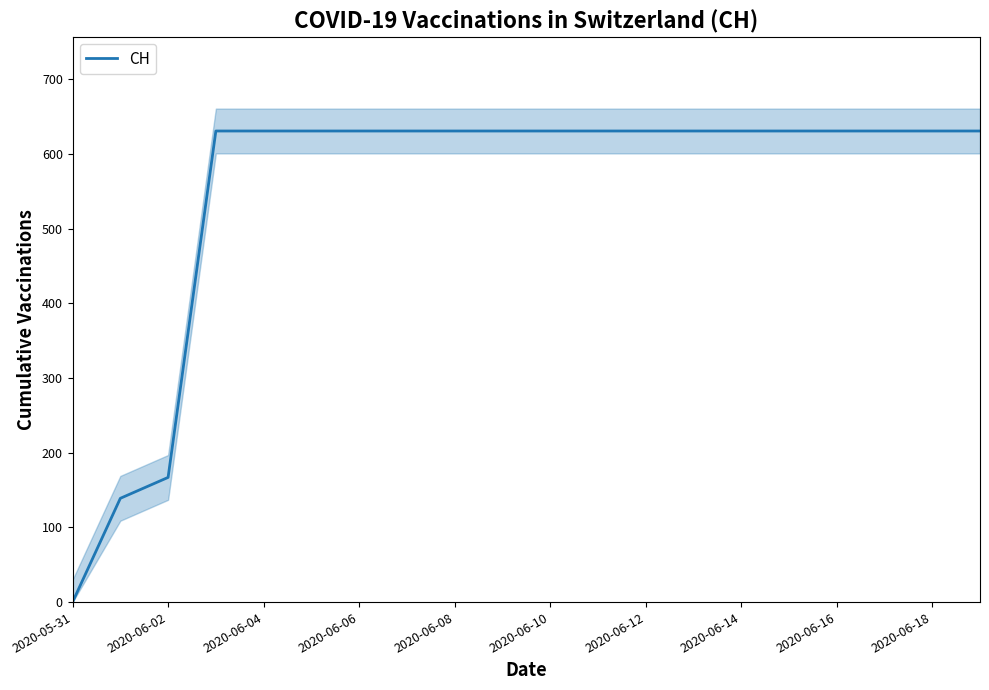

What position from the right is 11?

9